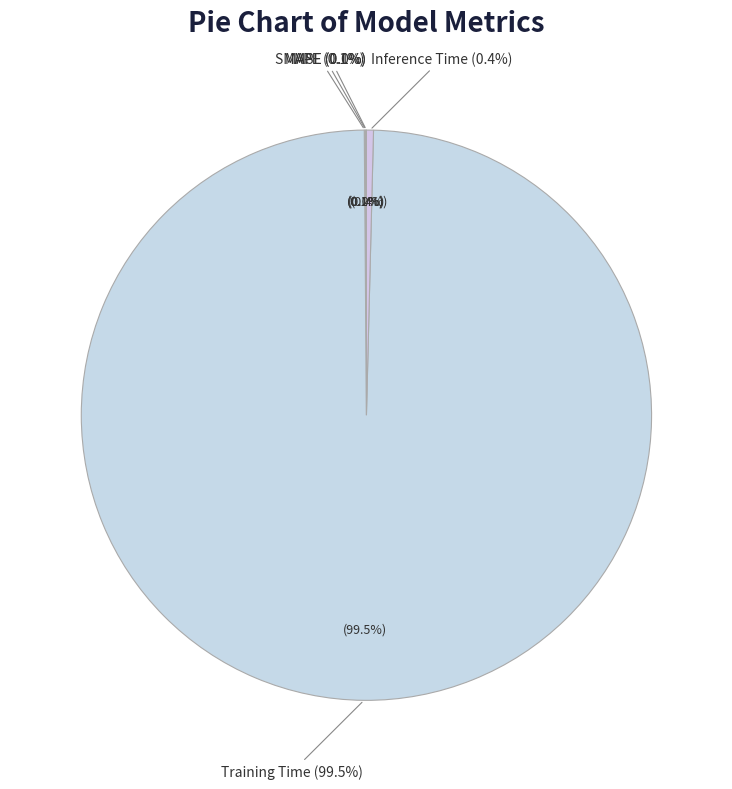

Is MAPE the majority of the pie?

No